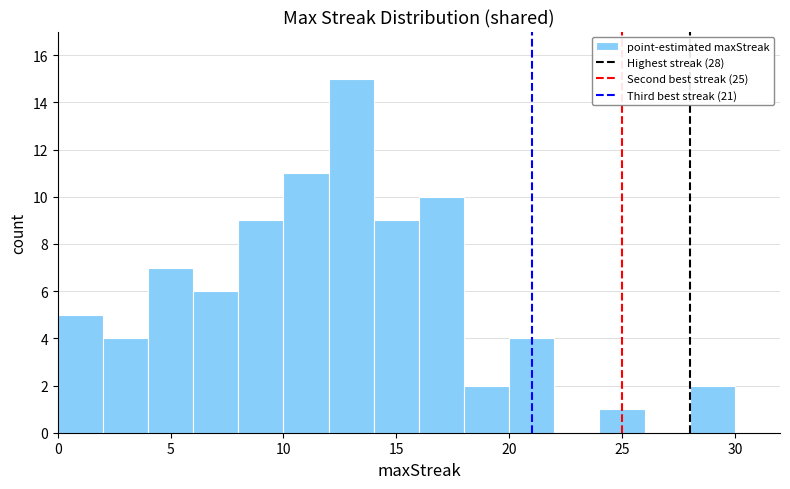

Reading left to right, list every bar in this chart as the range it spans on the x-axis followed by its height. The values are not printed on the chart, so give them approximately, as read against the axis.

0 to 2: 5
2 to 4: 4
4 to 6: 7
6 to 8: 6
8 to 10: 9
10 to 12: 11
12 to 14: 15
14 to 16: 9
16 to 18: 10
18 to 20: 2
20 to 22: 4
22 to 24: 0
24 to 26: 1
26 to 28: 0
28 to 30: 2